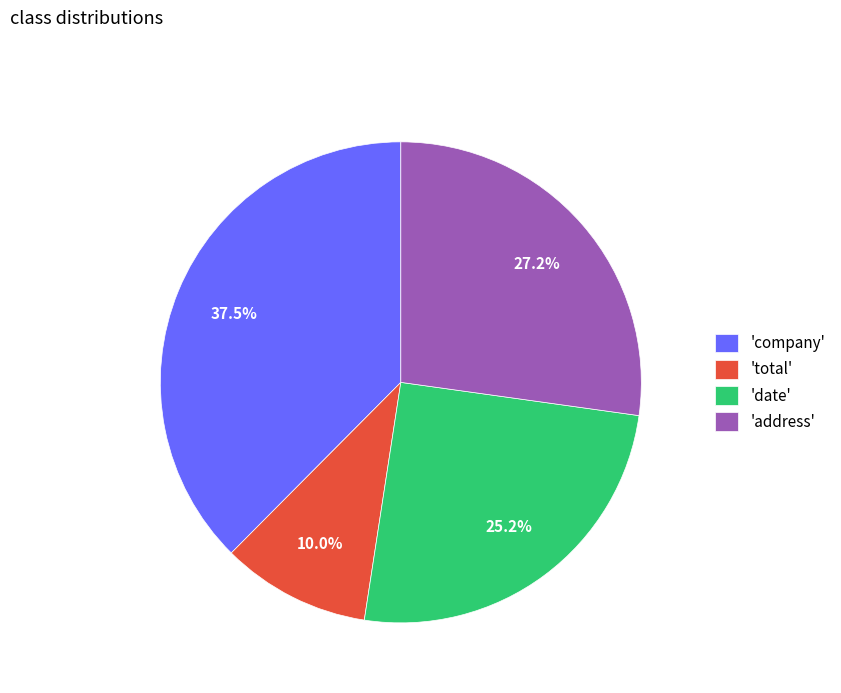

Rank the categories by value from lowest to highest.

'total', 'date', 'address', 'company'